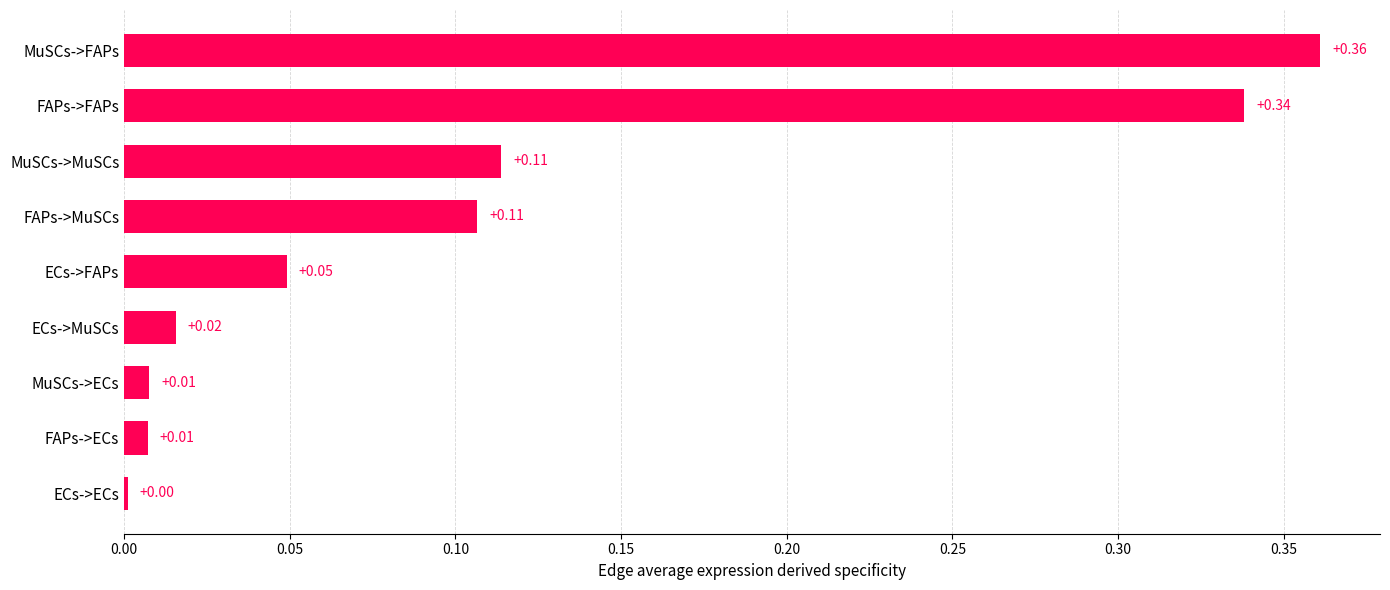

What is the change in value from ECs->MuSCs to FAPs->FAPs?

+0.3